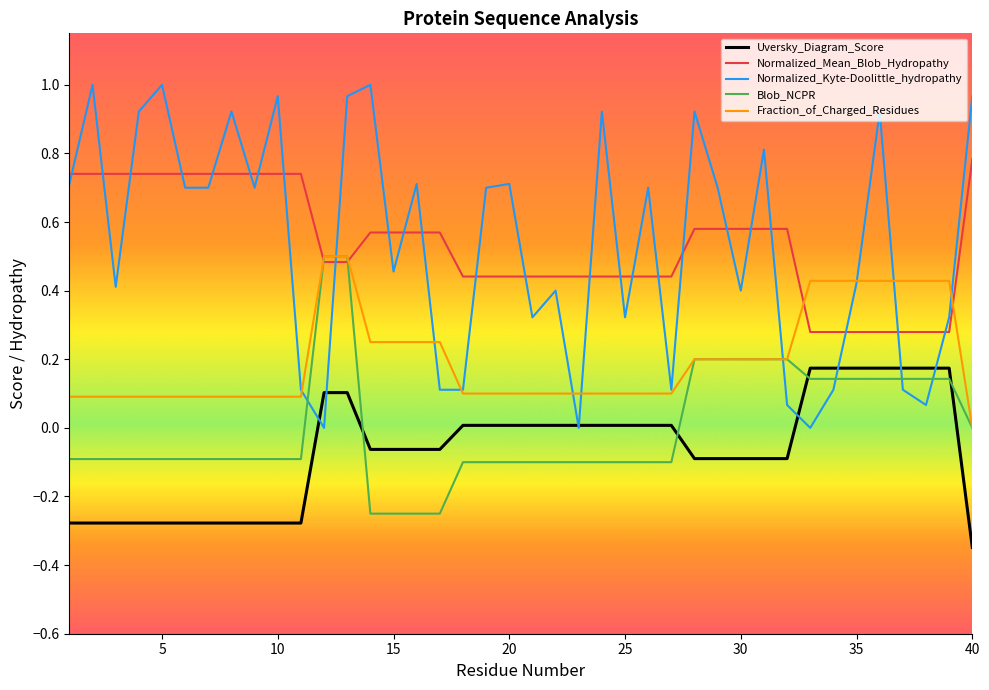

Which series ends up on top after the final intersection of Normalized_Kyte-Doolittle_hydropathy and Blob_NCPR?

Normalized_Kyte-Doolittle_hydropathy